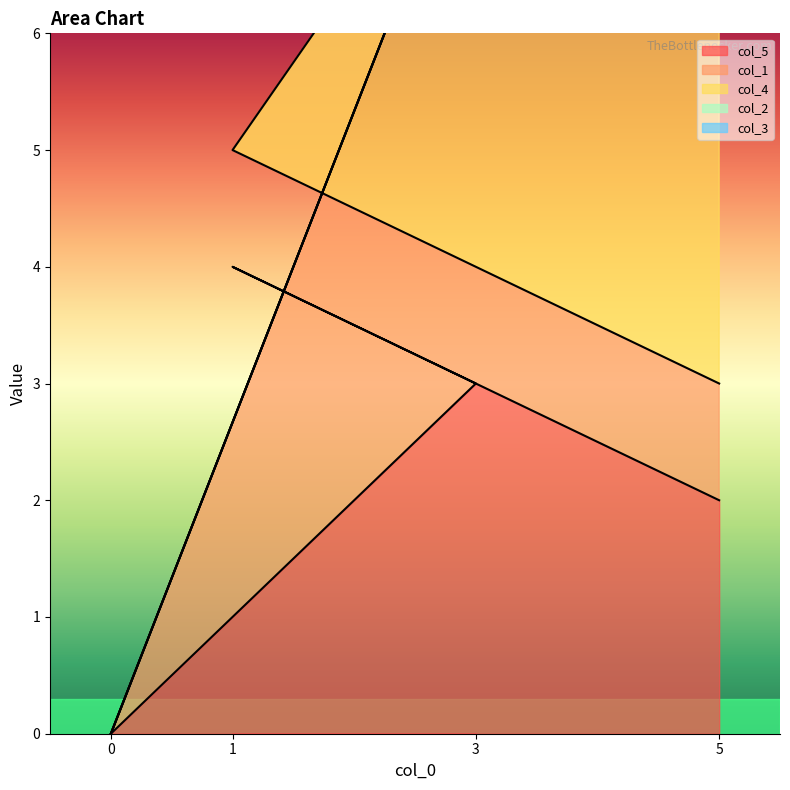

The col_5 series shows 1 at 0. True or false?

False